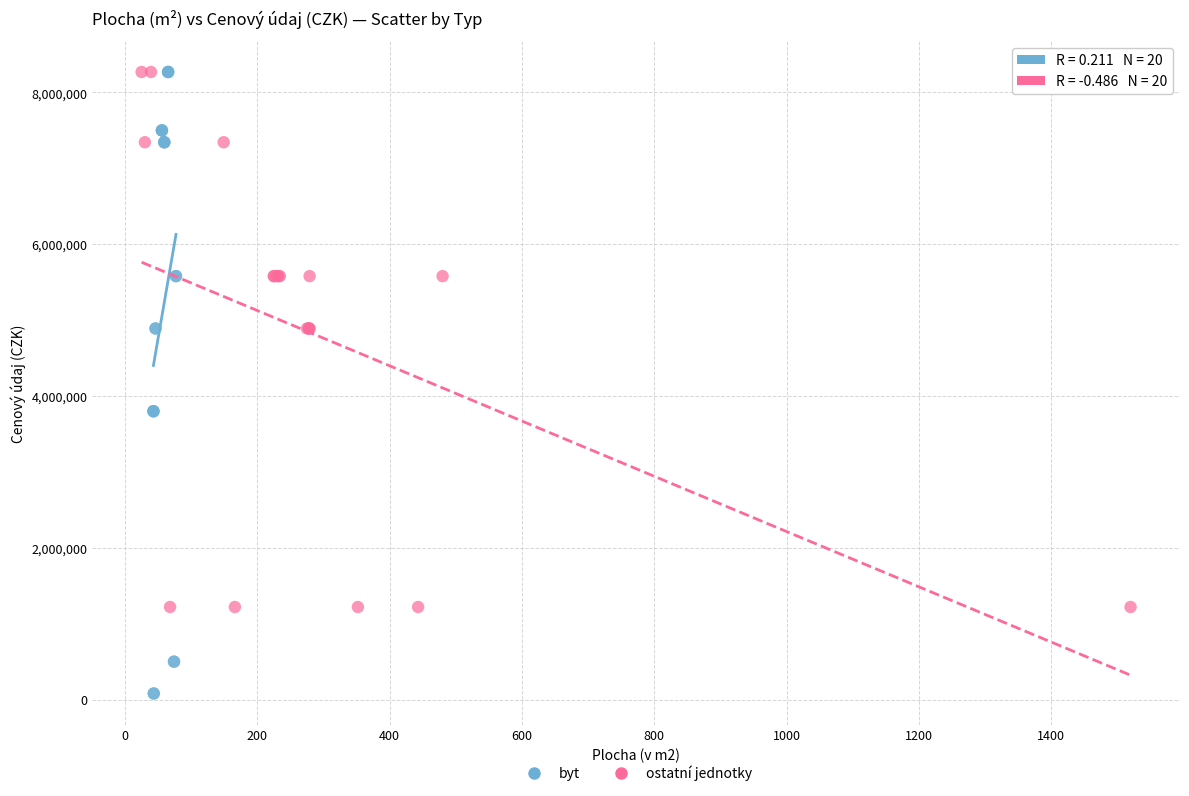

Which series contains the lowest Y value?

byt